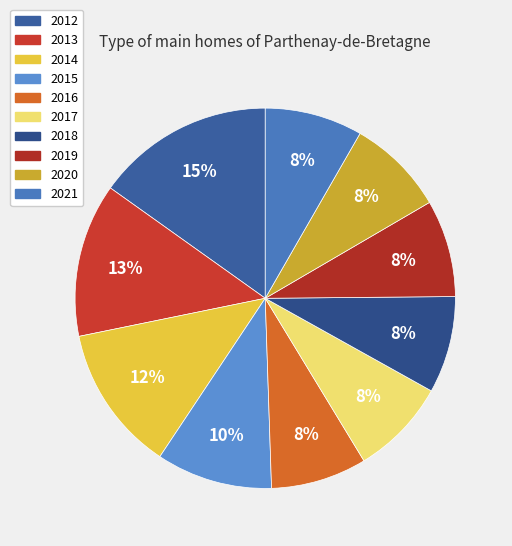

Which category has the biggest portion of the pie?

2012